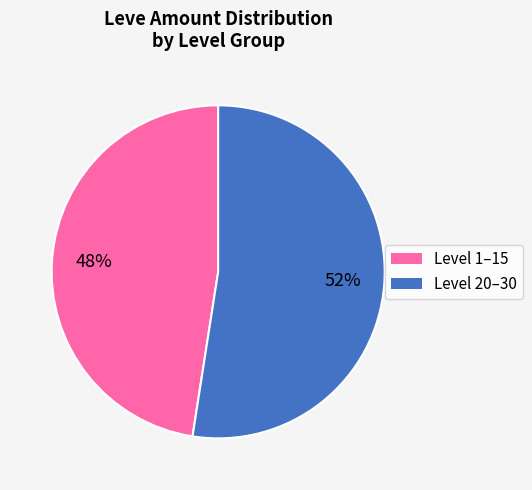

Is there any slice that represents more than half of the pie?

Yes